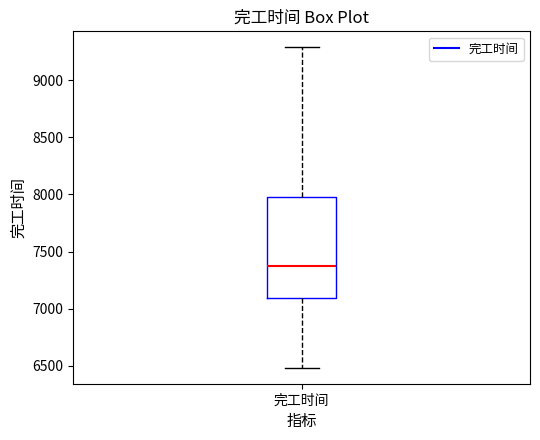

Where is the lower edge of the box for 完工时间 on the y-axis? The values are not printed on the chart, so give them approximately, as read against the axis.

7100